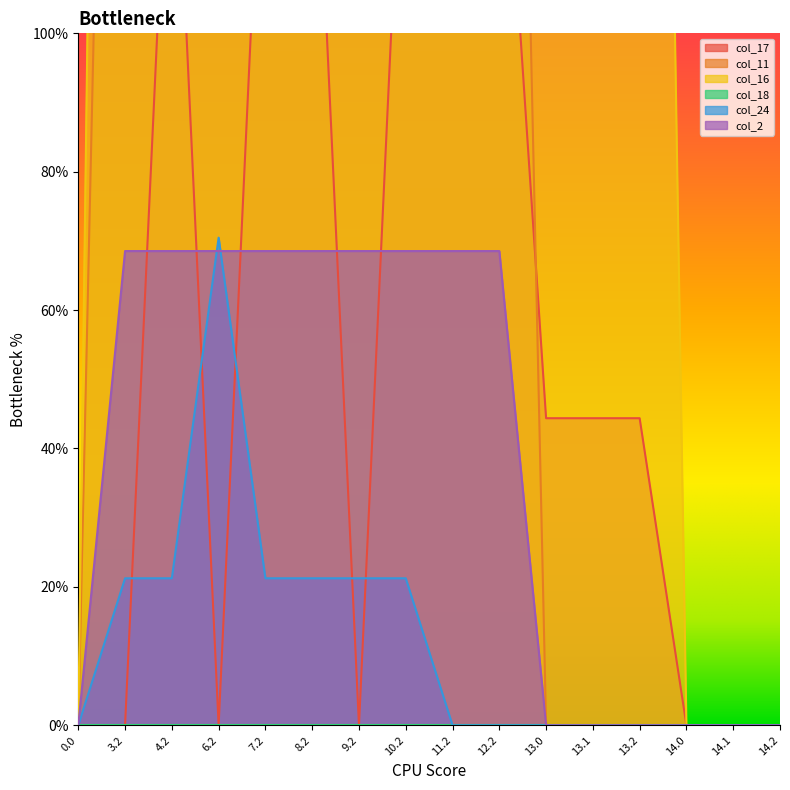

Is it true that col_24 equals 36.7 at 13.2?

False